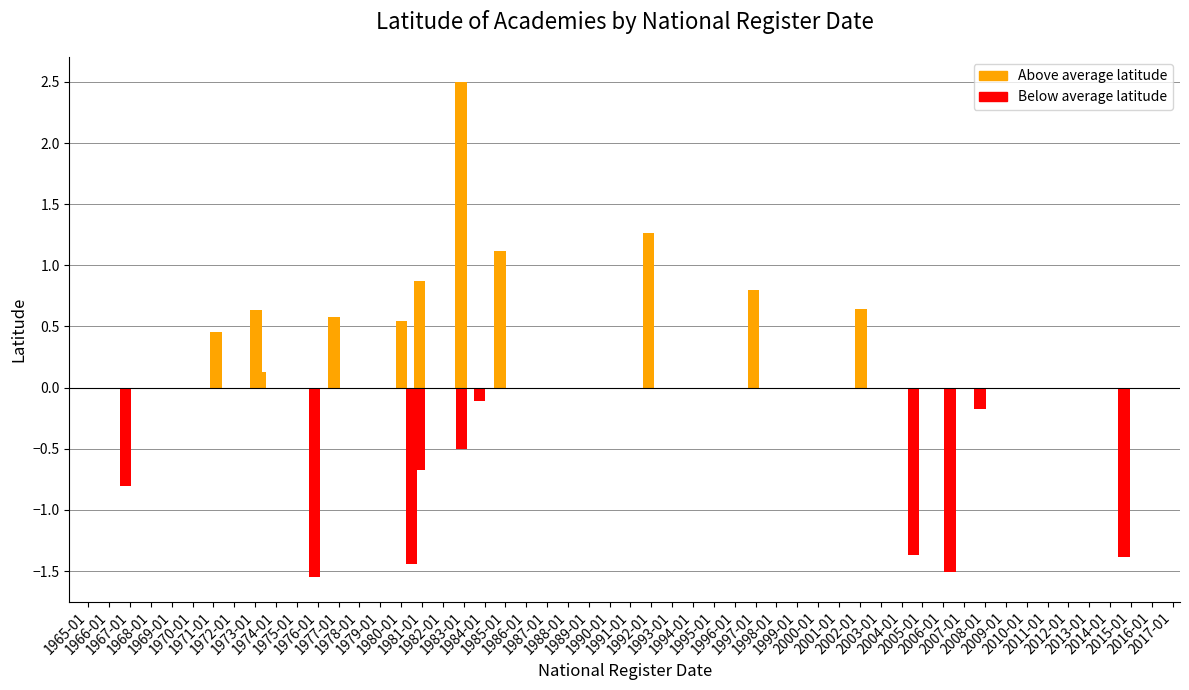

What is the change in value from 11/26/1982 to 07/28/2004?

-0.9